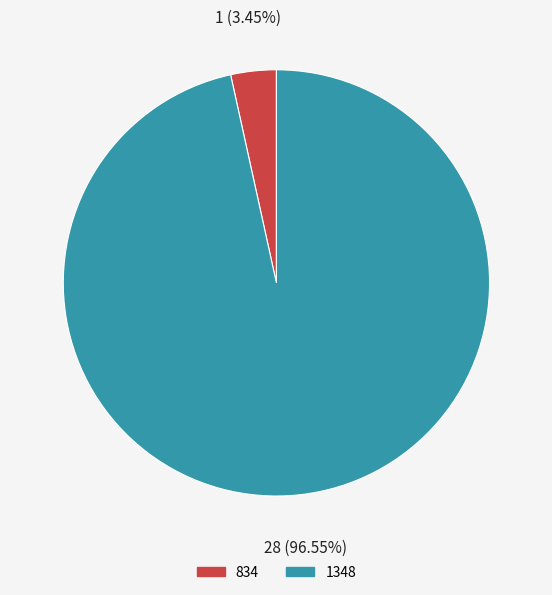

To the nearest percent, what is the average slice percentage?

50%